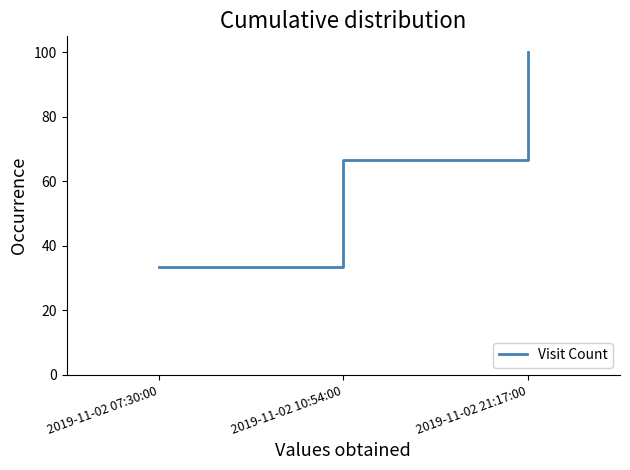

What value does the data have at 2019-11-02 07:30:00?

33.3